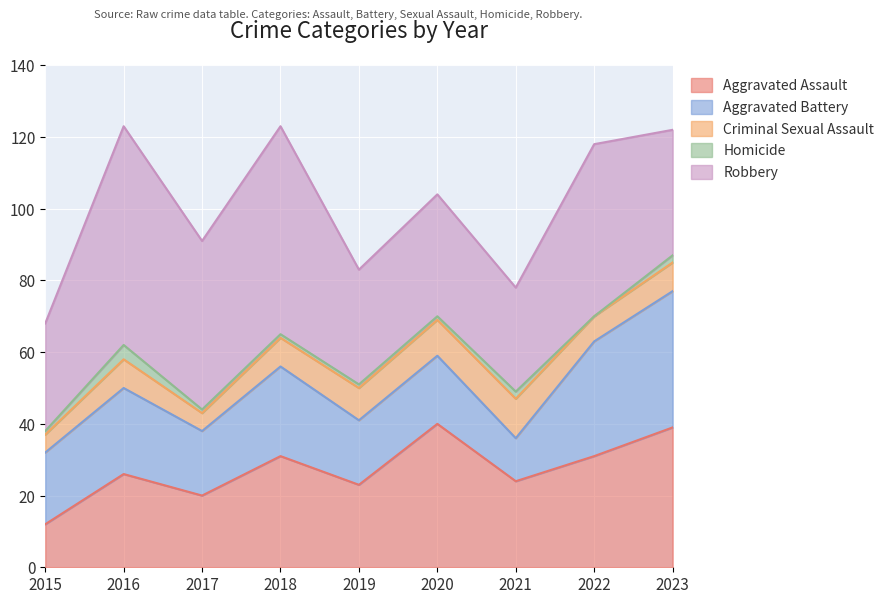

Where is the first local maximum for Criminal Sexual Assault?

2016